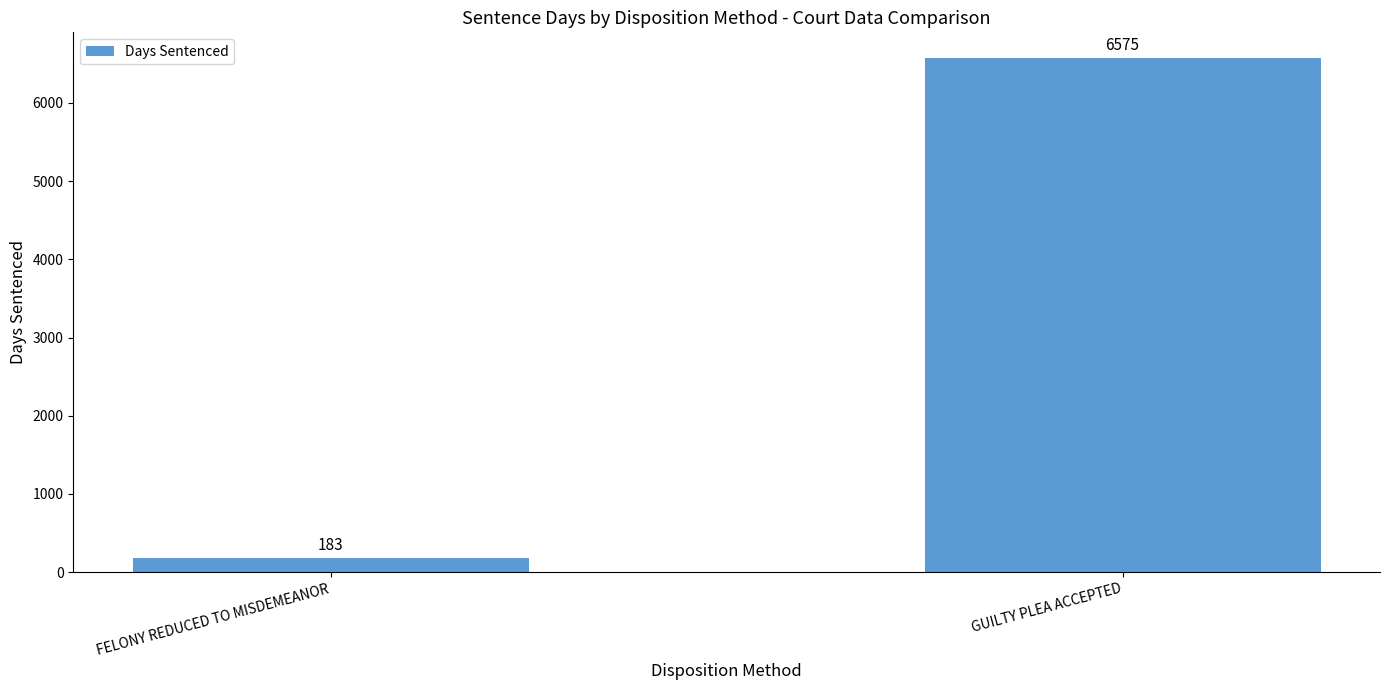

Are the bars grouped side by side (vs. stacked)?

No